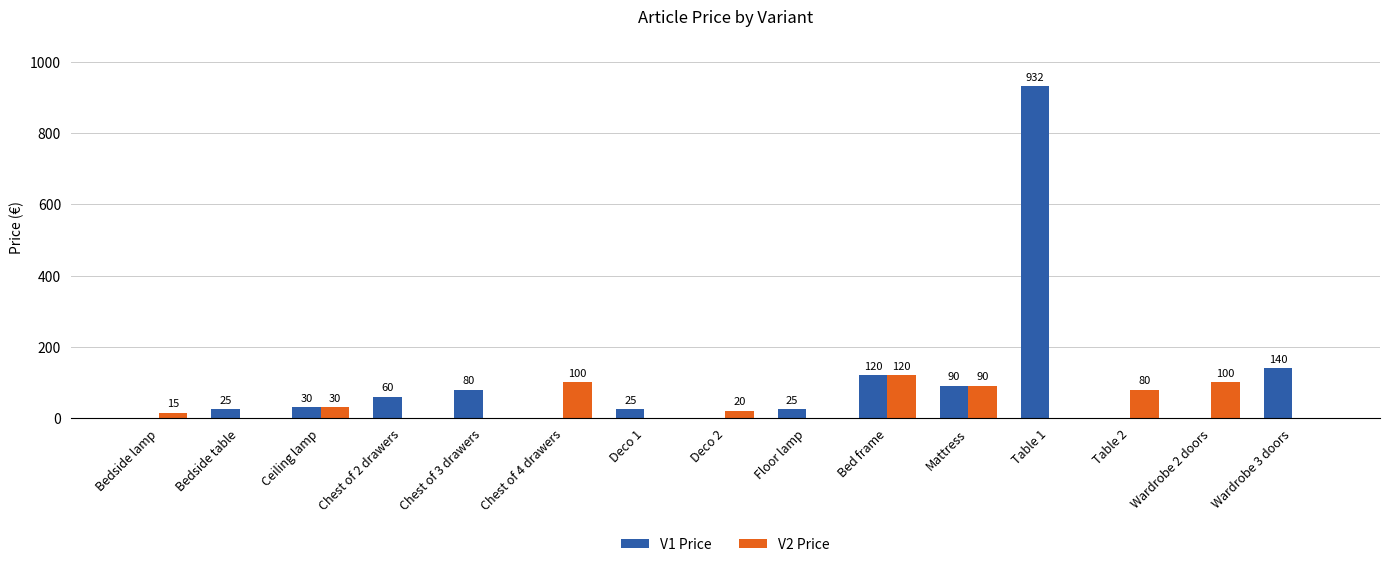

What is the greatest value displayed?

932